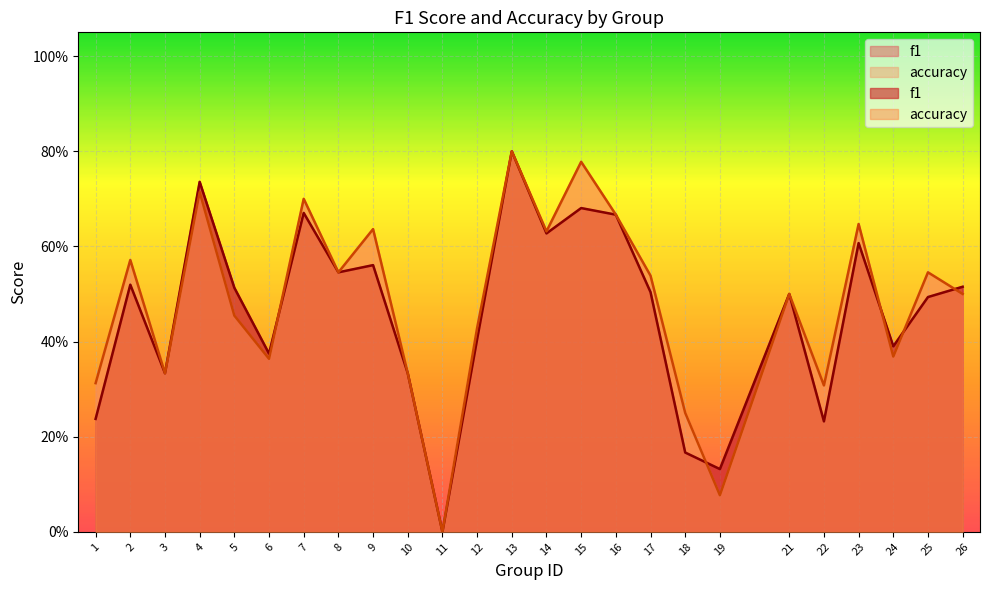

Does the chart display data point markers on the line(s)?

No